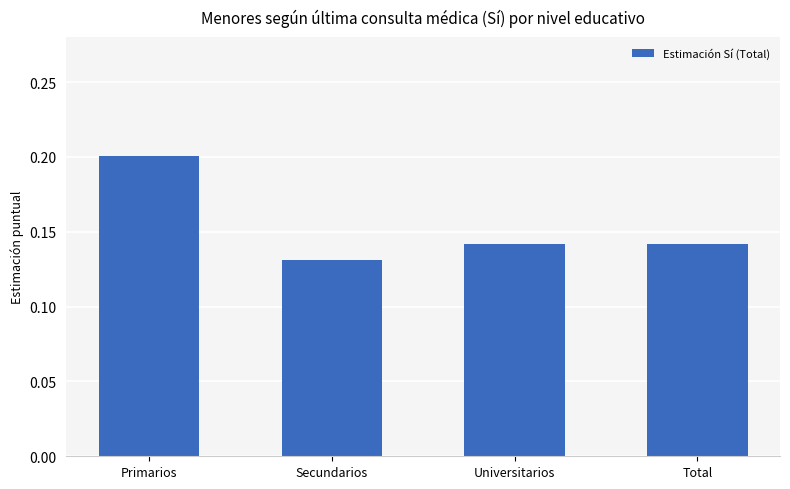

Which has a higher value, Primarios or Universitarios?

Primarios